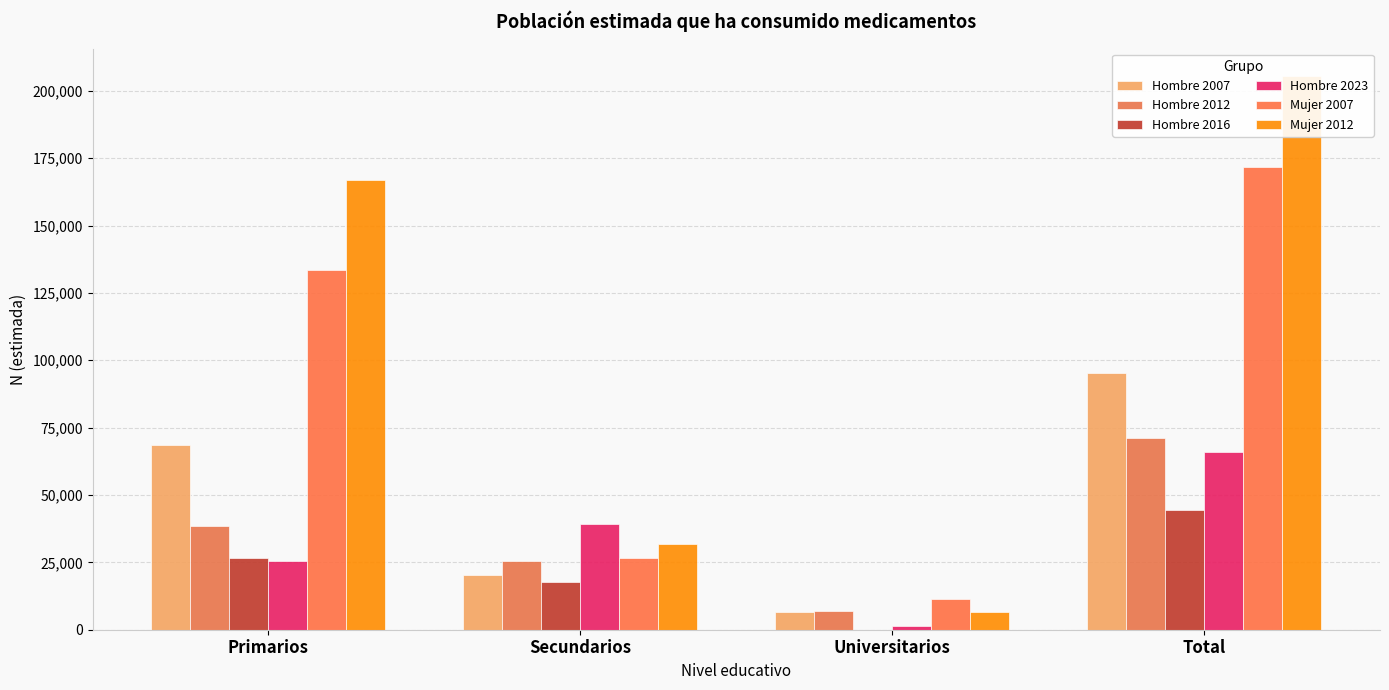

Reading right to left, extract all data points from this chart.

Hombre 2007: Total=95292	Universitarios=6431	Secundarios=20410	Primarios=68451
Hombre 2012: Total=71329	Universitarios=7115	Secundarios=25611	Primarios=38603
Hombre 2016: Total=44250	Universitarios=0	Secundarios=17578	Primarios=26671
Hombre 2023: Total=65800	Universitarios=1307	Secundarios=39157	Primarios=25337
Mujer 2007: Total=171532	Universitarios=11321	Secundarios=26801	Primarios=133410
Mujer 2012: Total=205410	Universitarios=6526	Secundarios=31895	Primarios=166988